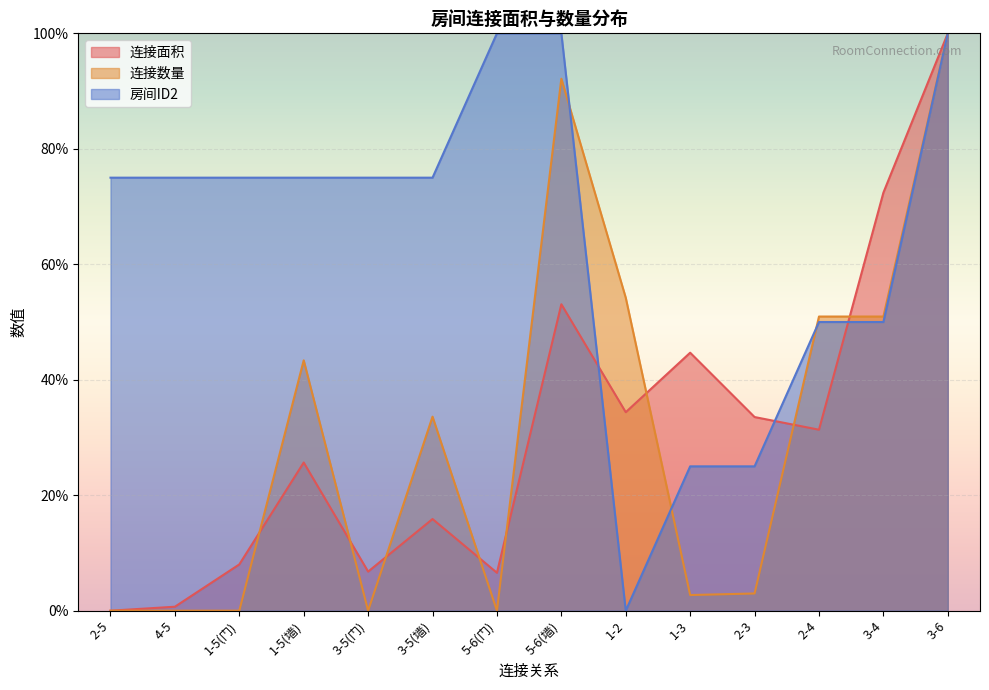

What is the difference between the second highest and second lowest values in the 连接数量 series?

92.1